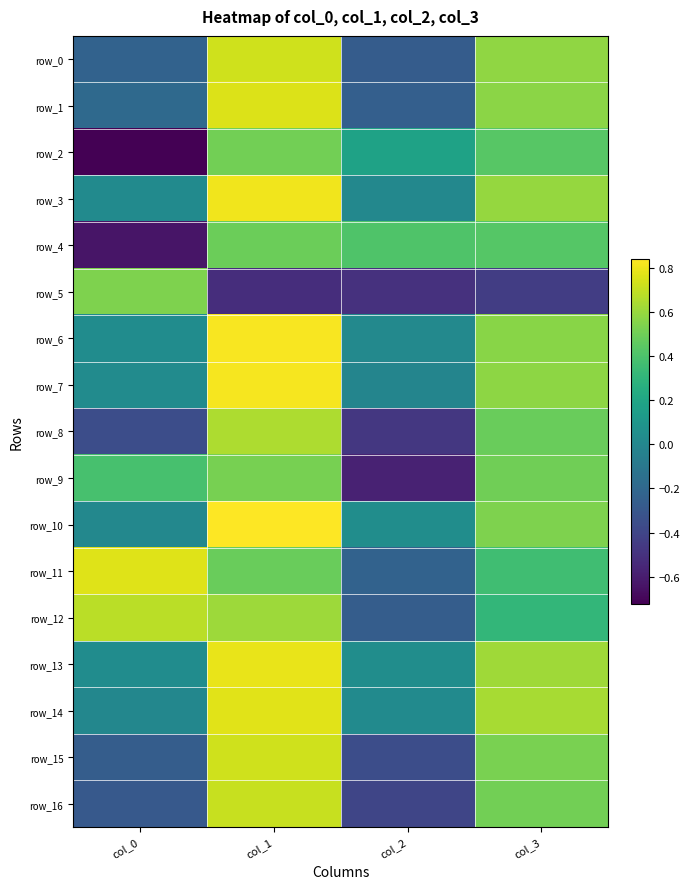

What is the average value of the row_9 series?

0.2